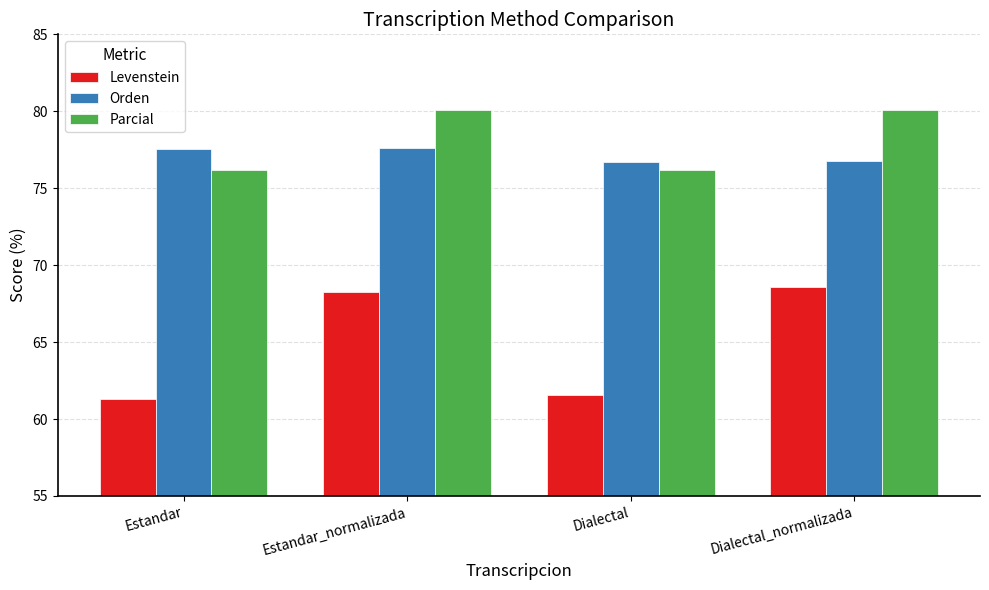

What is the value of the Parcial bar at the 4th from the left?

80.1